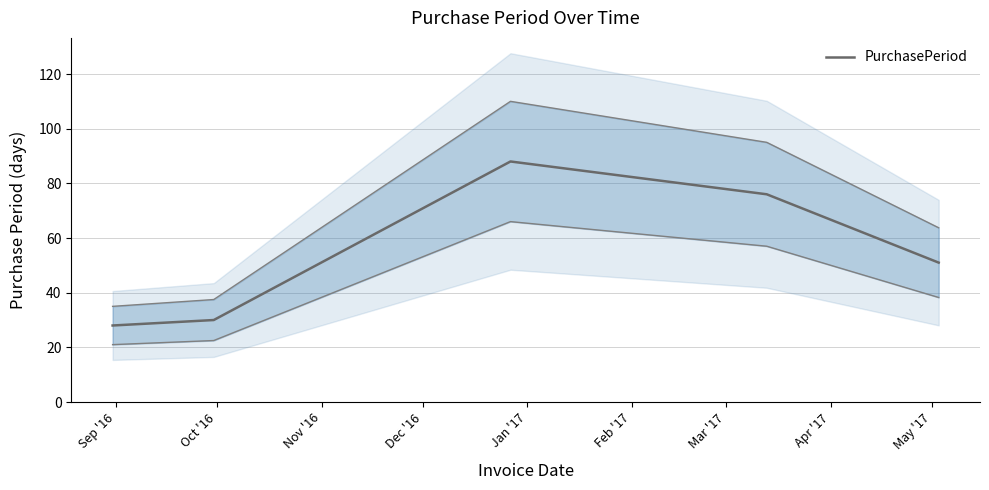

How many lines are shown in the chart?

1